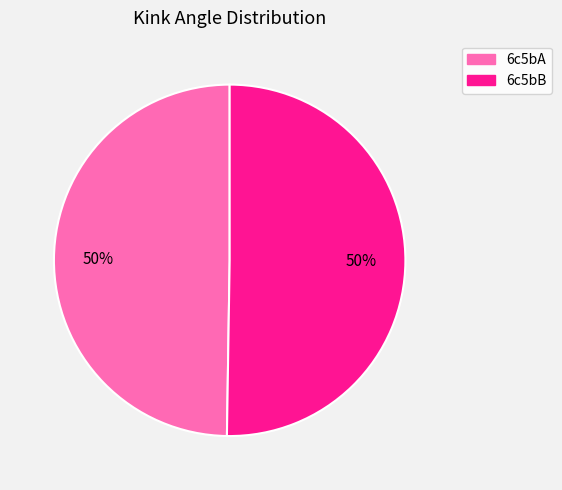

Is the sum of 6c5bA and 6c5bB greater than half?

Yes